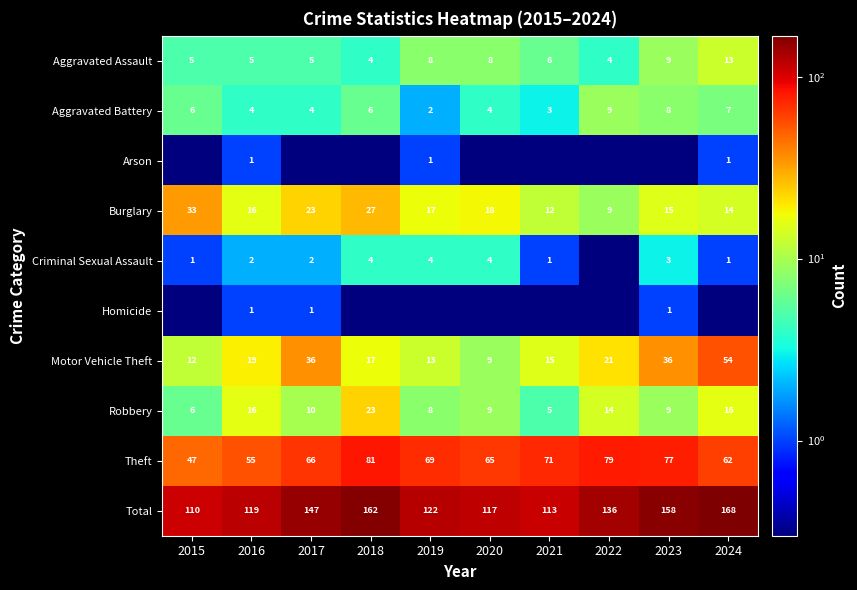

What is the minimum value for Burglary?

9.0